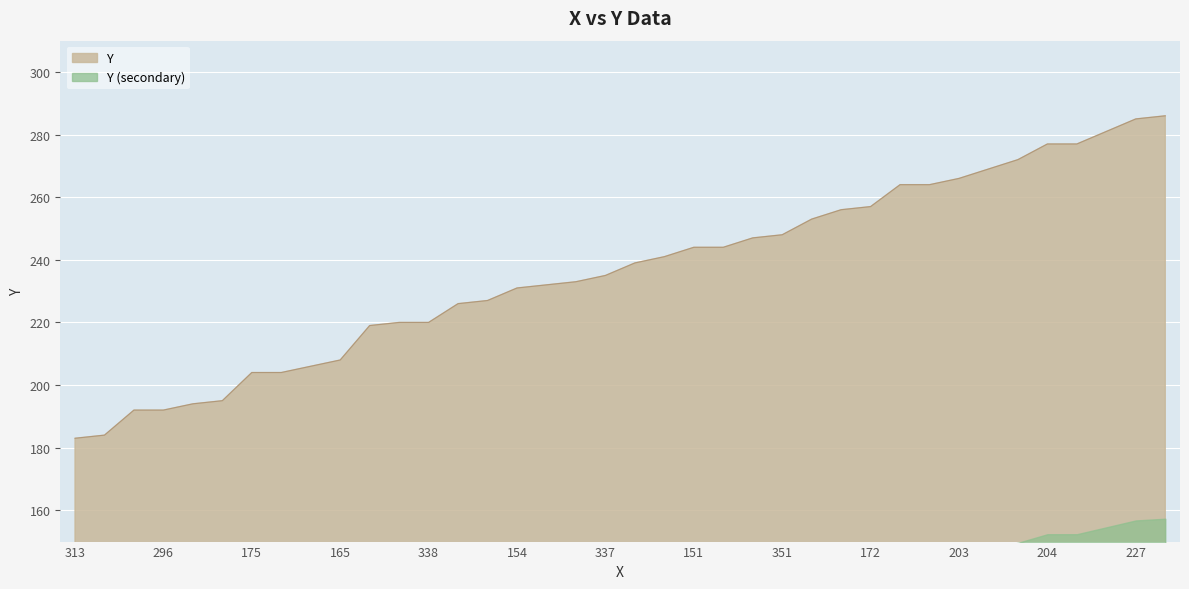

Reading left to right, extract all data points from this chart.

183	184	192	192	194	195	204	204	206	208	219	220	220	226	227	231	232	233	235	239	241	244	244	247	248	253	256	257	264	264	266	269	272	277	277	281	285	286